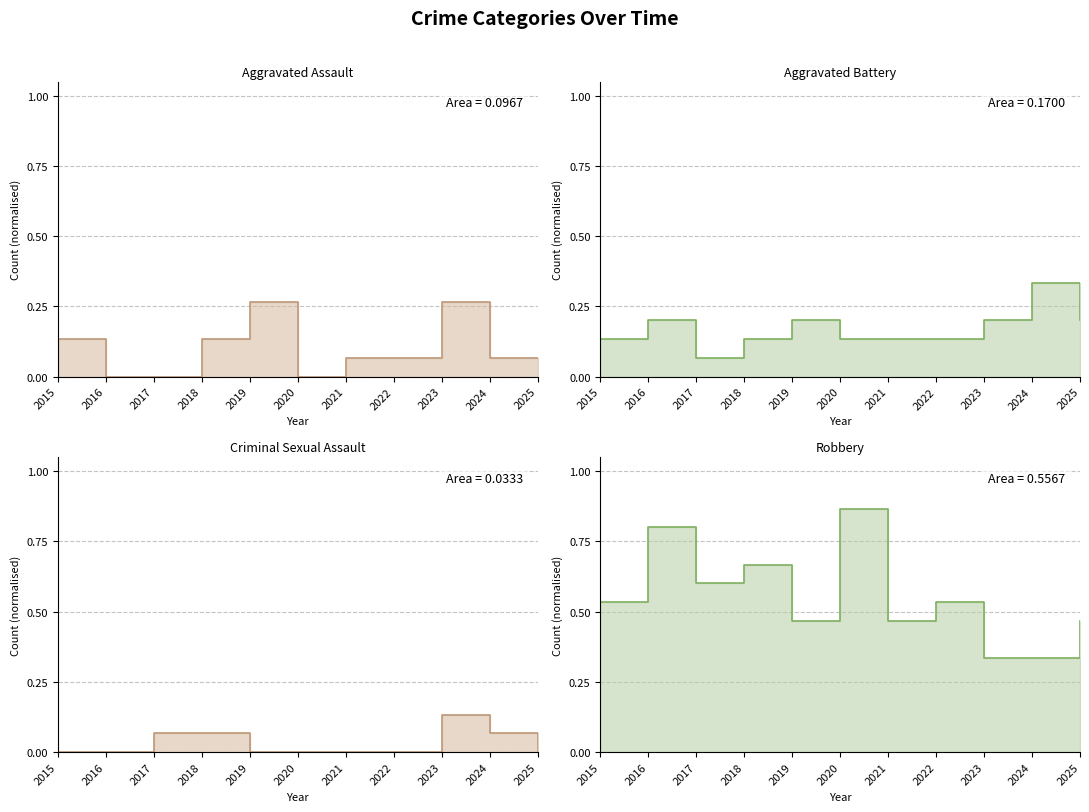

How many interior local peaks does the Aggravated Battery series have?

3